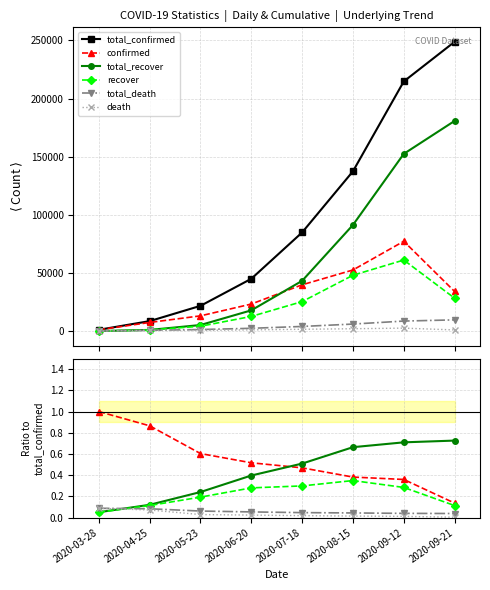

Is the value of confirmed at 2020-03-28 greater than the value of recover at 2020-04-25?

Yes